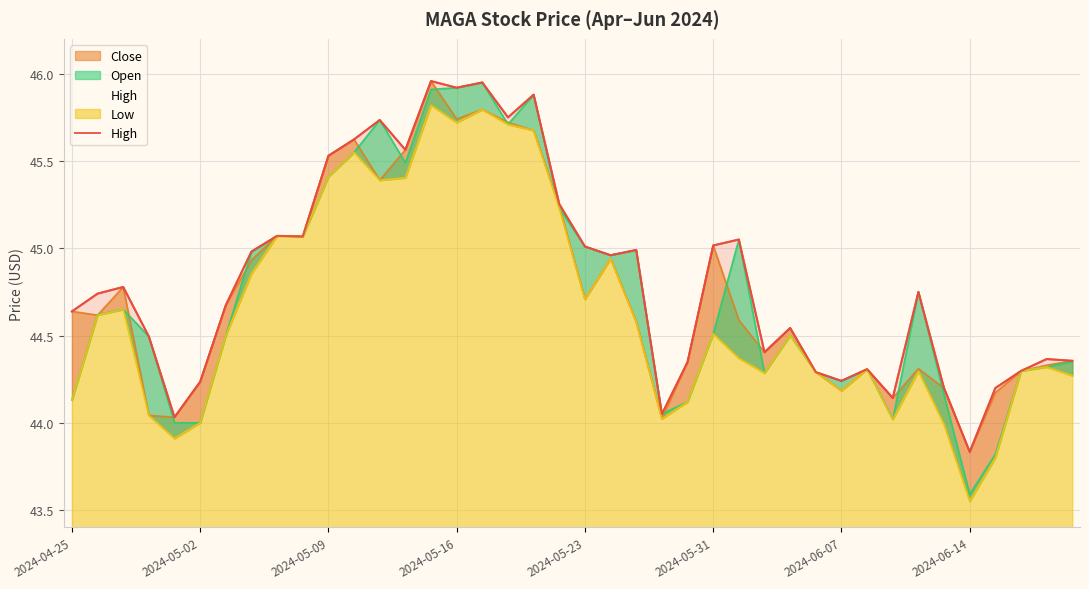

At which label does the data first exceed 44?

2024-04-25